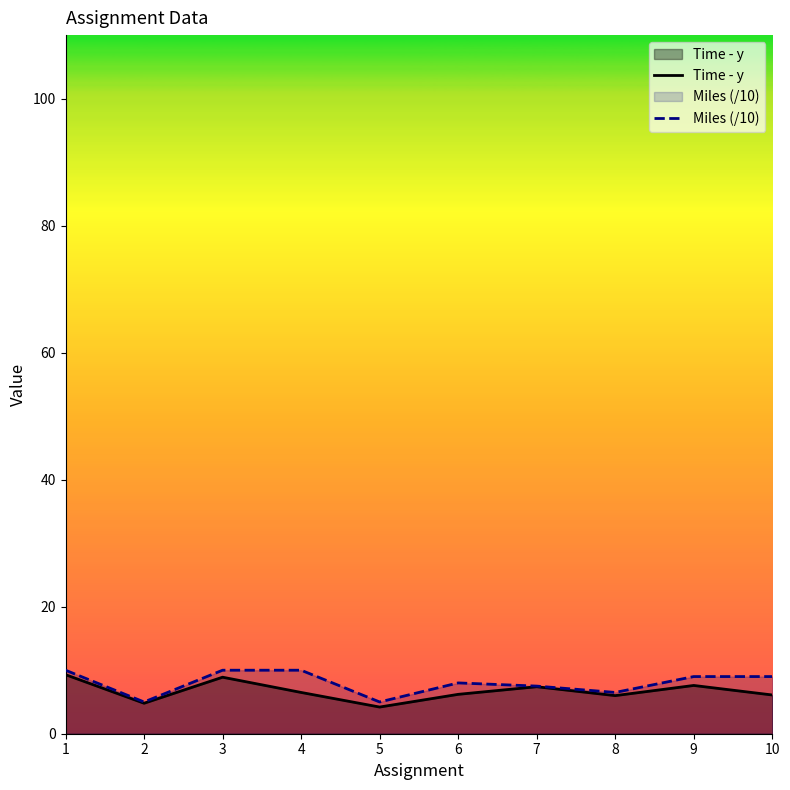

Which series has the largest range (max minus min)?

Time - y